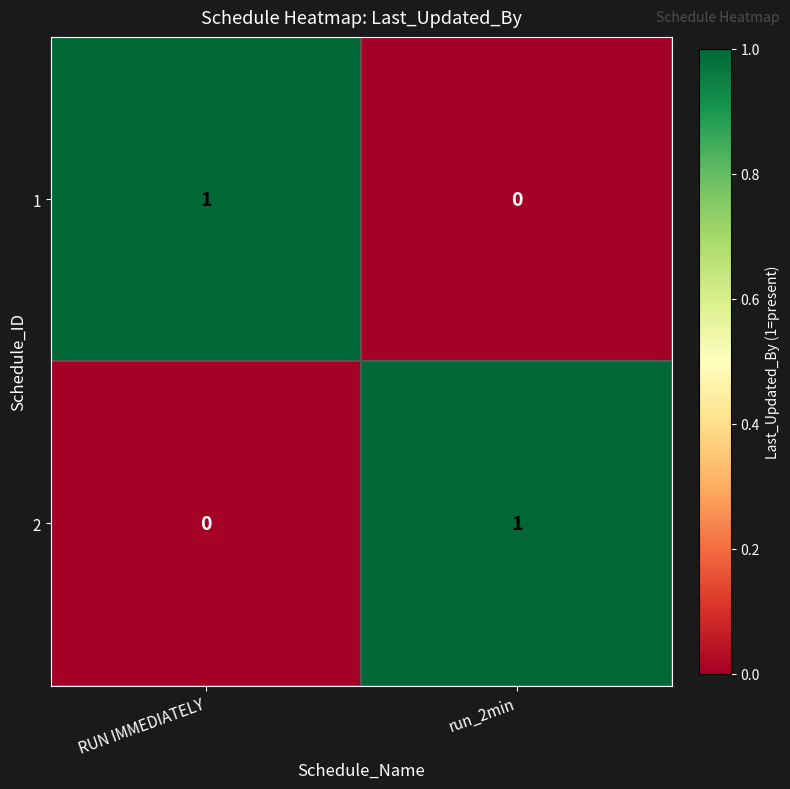

The 1 series shows 0 at run_2min. True or false?

True